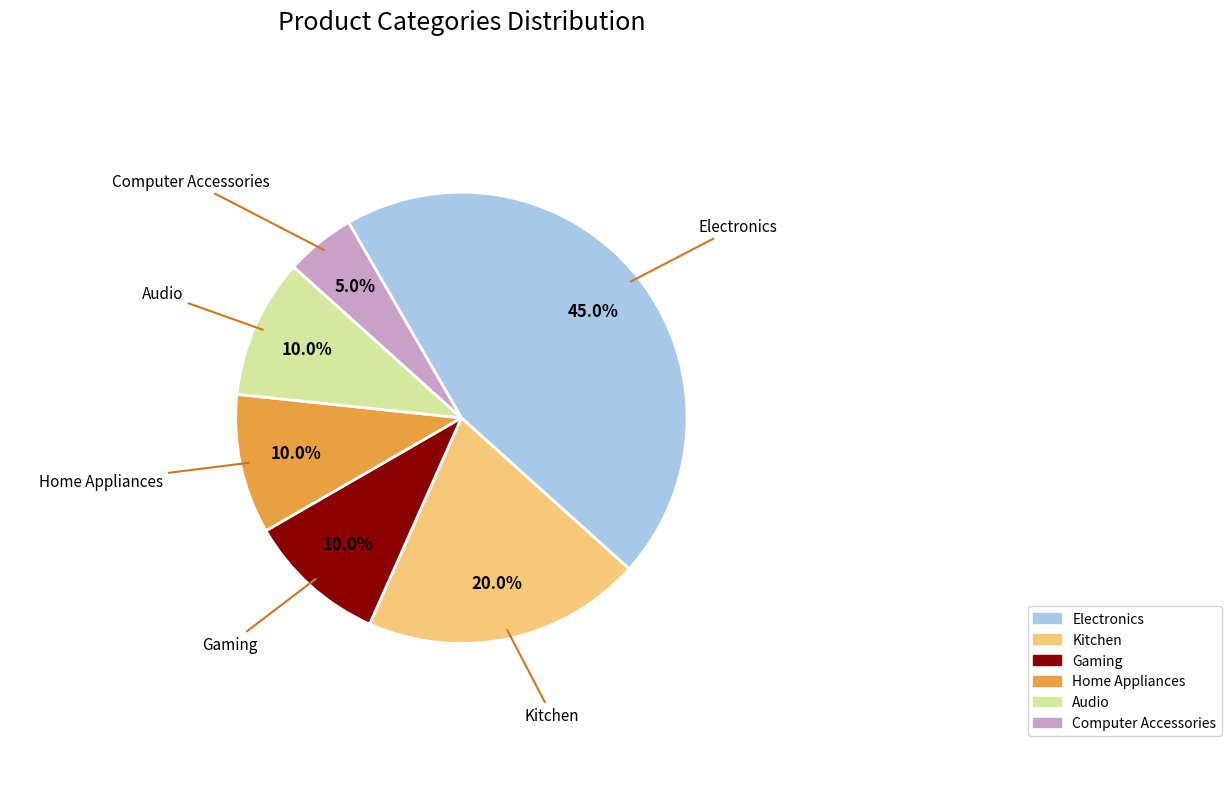

To the nearest percent, what portion does Home Appliances represent?

10%